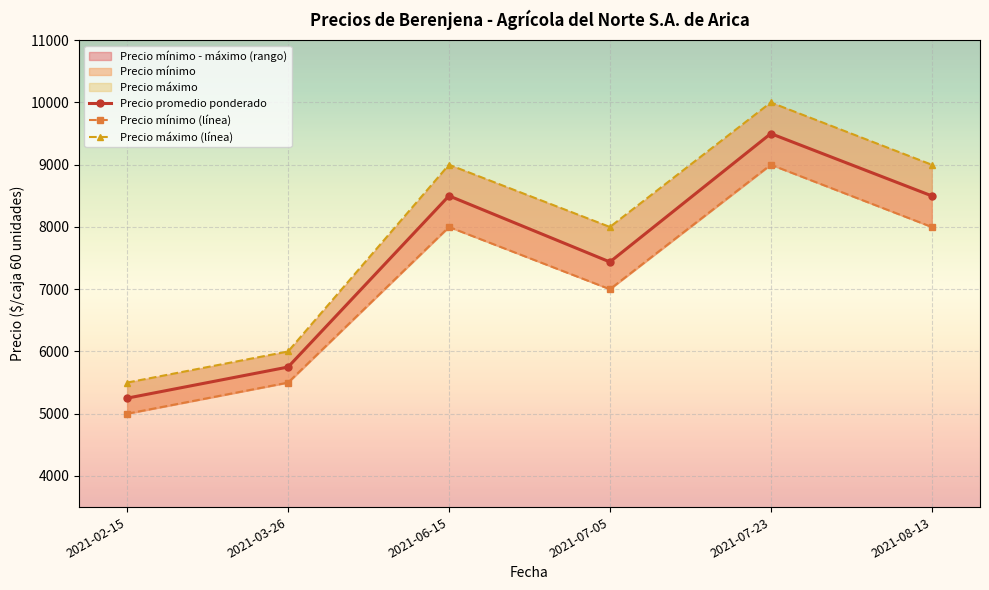

Reading left to right, extract all data points from this chart.

Precio promedio ponderado: 5250	5750	8500	7438	9500	8500
Precio mínimo (línea): 5000	5500	8000	7000	9000	8000
Precio máximo (línea): 5500	6000	9000	8000	10000	9000